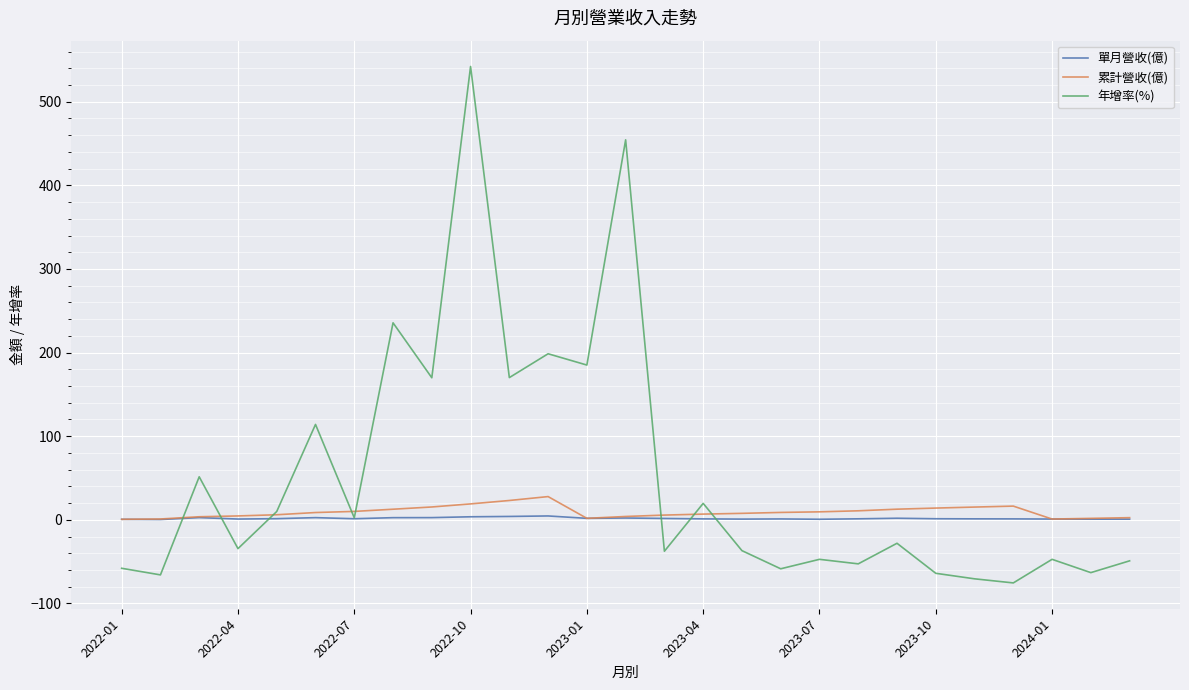

Which series has the largest total across all categories?

年增率(%)